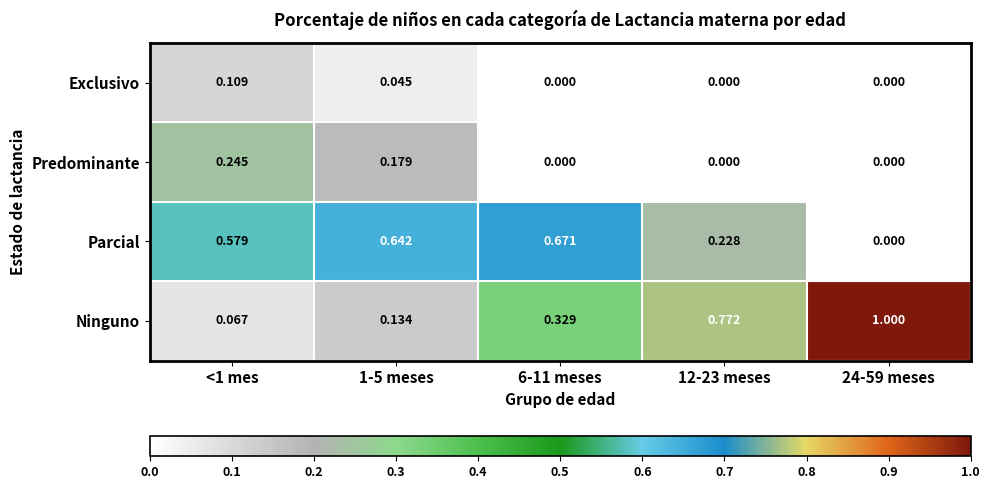

Is the value of Ninguno at 6-11 meses greater than the value of Predominante at 6-11 meses?

Yes